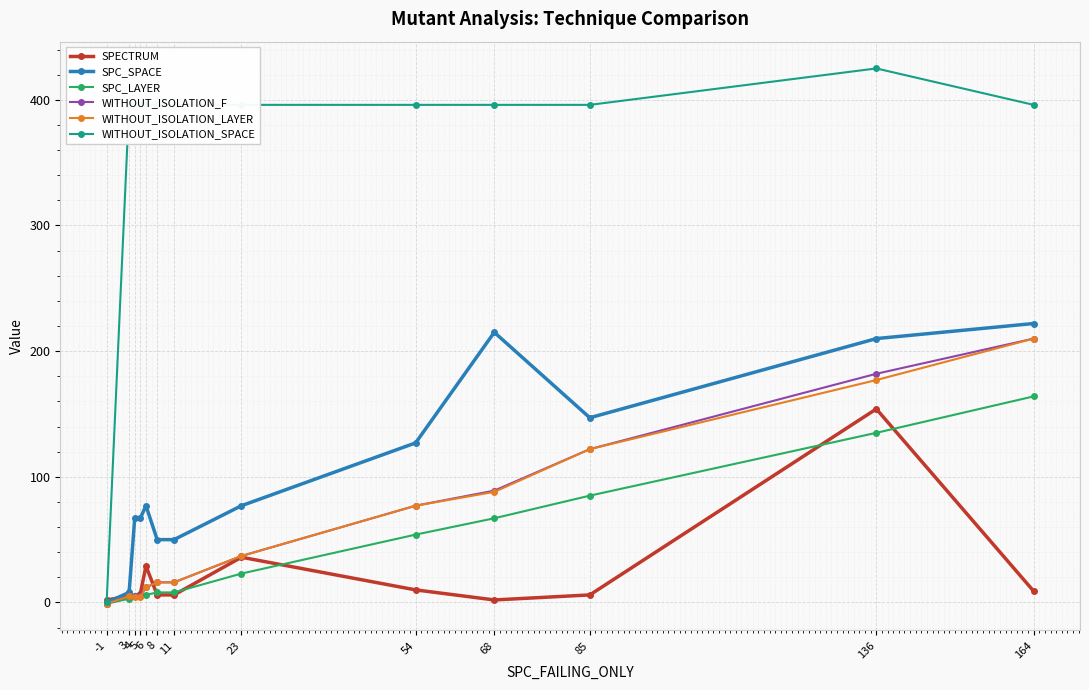

True or false: SPECTRUM has more than 1 interior local peaks.

True